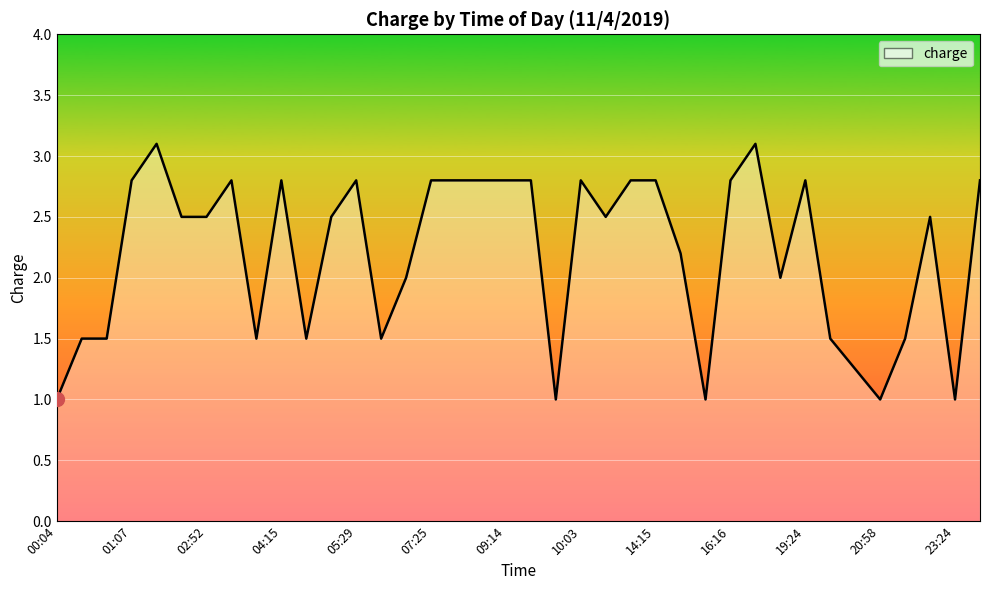

What is the difference between the maximum and minimum values?

2.1